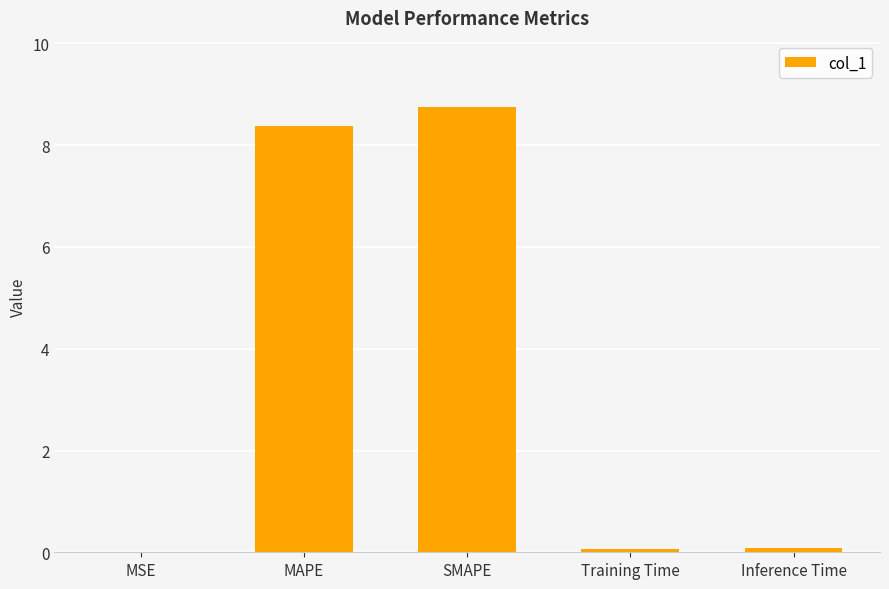

What is the sum of all values?

17.3